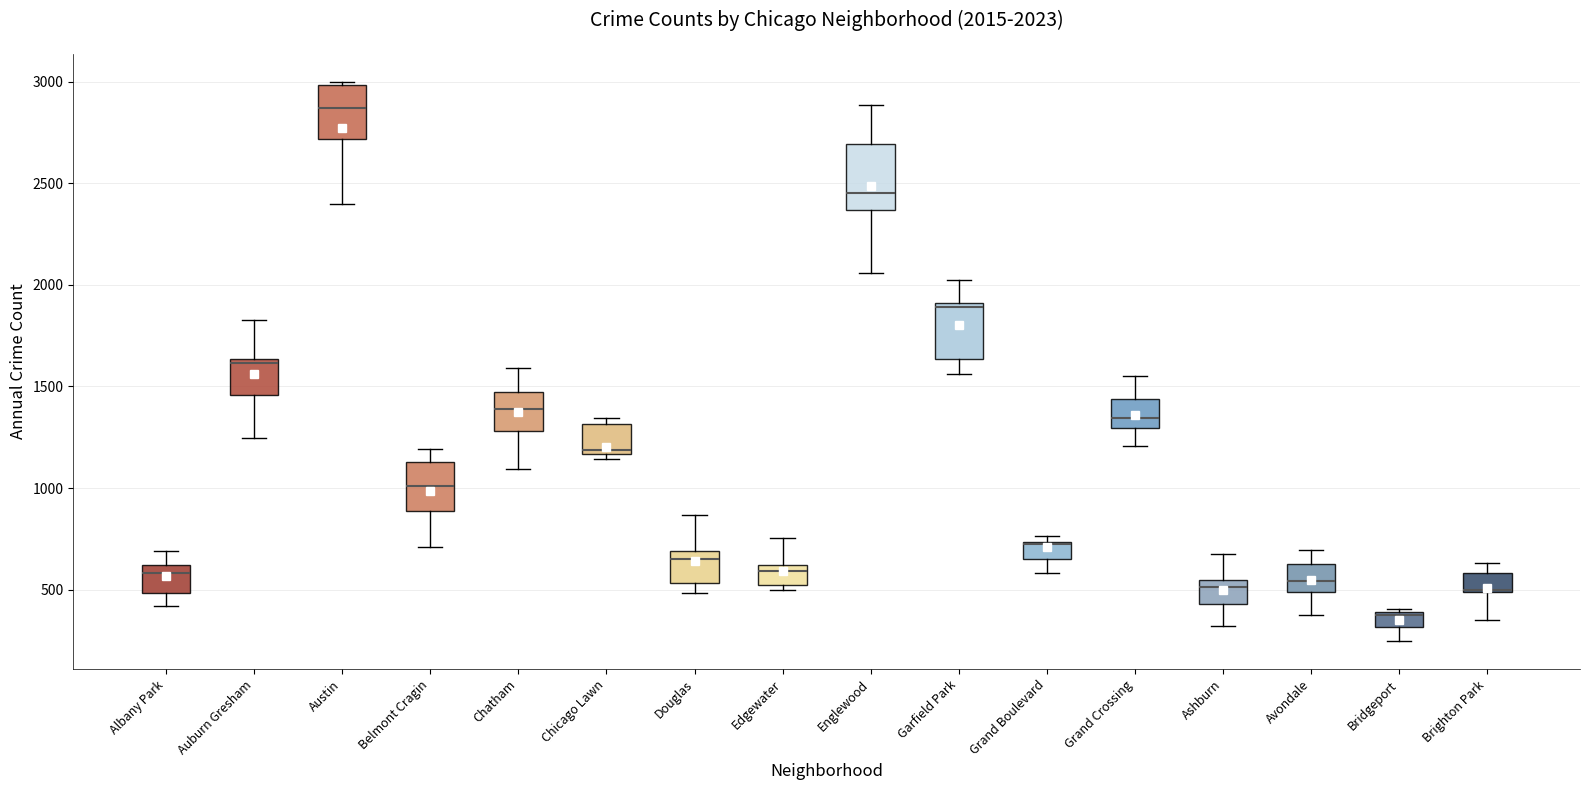

Comparing the boxes themselves (not the whiskers), which one is the tallest?

Englewood